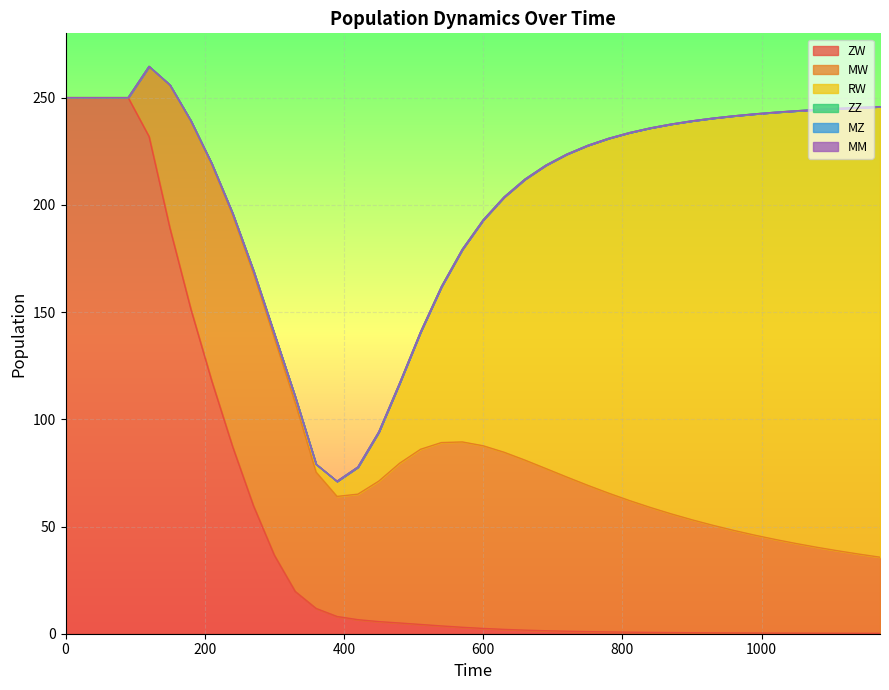

Reading left to right, extract all data points from this chart.

ZW: 250.0	250.0	250.0	250.0	231.9	189.1	151.4	118.0	87.3	59.7	36.6	19.7	11.8	8.0	6.5	5.6	5.0	4.3	3.6	3.0	2.5	2.0	1.7	1.4	1.2	1.0	0.8	0.7	0.6	0.5	0.5	0.4	0.4	0.3	0.3	0.3	0.2	0.2	0.2	0.2
MW: 0.0	0.0	0.0	0.0	32.6	66.7	87.6	100.8	108.0	108.3	101.3	88.0	63.6	56.0	58.5	65.5	74.5	81.7	85.5	86.4	85.2	82.6	79.3	75.6	71.9	68.2	64.7	61.4	58.3	55.4	52.6	50.1	47.8	45.6	43.6	41.8	40.0	38.4	36.9	35.5
RW: 0.0	0.0	0.0	0.0	0.0	0.2	0.3	0.5	0.9	1.3	2.0	2.8	3.7	7.0	12.6	22.9	37.4	54.7	72.7	89.8	105.3	119.0	131.0	141.4	150.5	158.5	165.4	171.5	177.0	181.8	186.0	189.9	193.3	196.4	199.3	201.8	204.2	206.3	208.3	210.1
ZZ: 0.0	0.0	0.0	0.0	0.0	0.0	0.0	0.0	0.0	0.0	0.0	0.0	0.0	0.0	0.0	0.0	0.0	0.0	0.0	0.0	0.0	0.0	0.0	0.0	0.0	0.0	0.0	0.0	0.0	0.0	0.0	0.0	0.0	0.0	0.0	0.0	0.0	0.0	0.0	0.0
MZ: 0.0	0.0	0.0	0.0	0.0	0.0	0.0	0.0	0.0	0.0	0.0	0.0	0.0	0.0	0.0	0.0	0.0	0.0	0.0	0.0	0.0	0.0	0.0	0.0	0.0	0.0	0.0	0.0	0.0	0.0	0.0	0.0	0.0	0.0	0.0	0.0	0.0	0.0	0.0	0.0
MM: 0.0	0.0	0.0	0.0	0.0	0.0	0.0	0.0	0.0	0.0	0.0	0.0	0.0	0.0	0.0	0.0	0.0	0.0	0.0	0.0	0.0	0.0	0.0	0.0	0.0	0.0	0.0	0.0	0.0	0.0	0.0	0.0	0.0	0.0	0.0	0.0	0.0	0.0	0.0	0.0